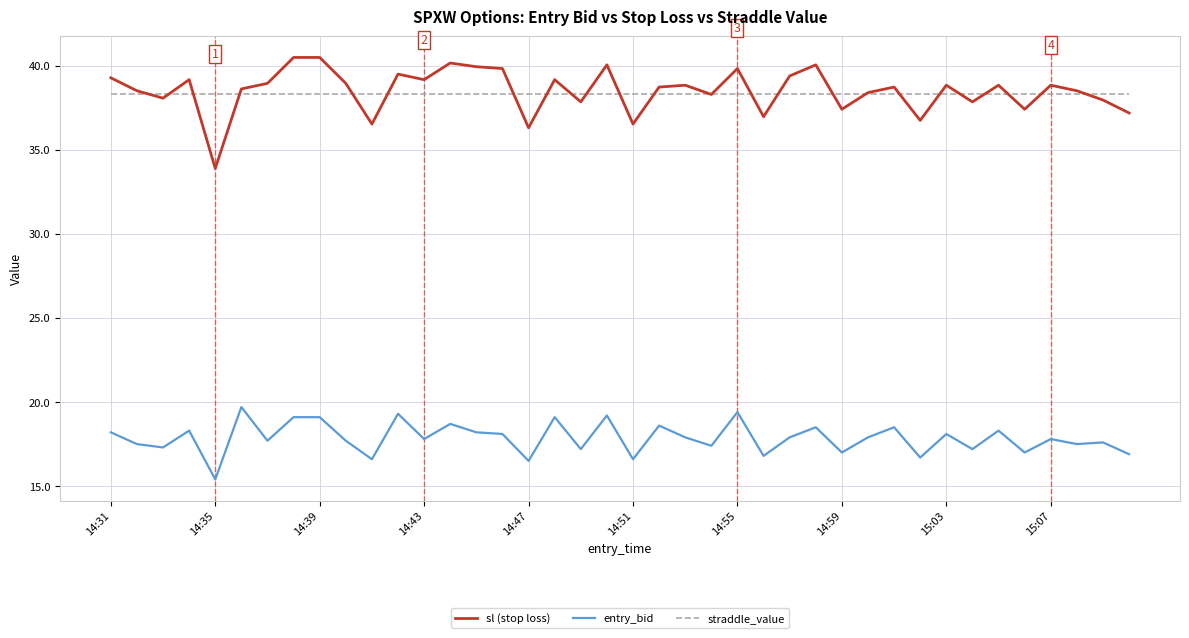

List the series in order of their peak value, lowest first.

entry_bid, straddle_value, sl (stop loss)